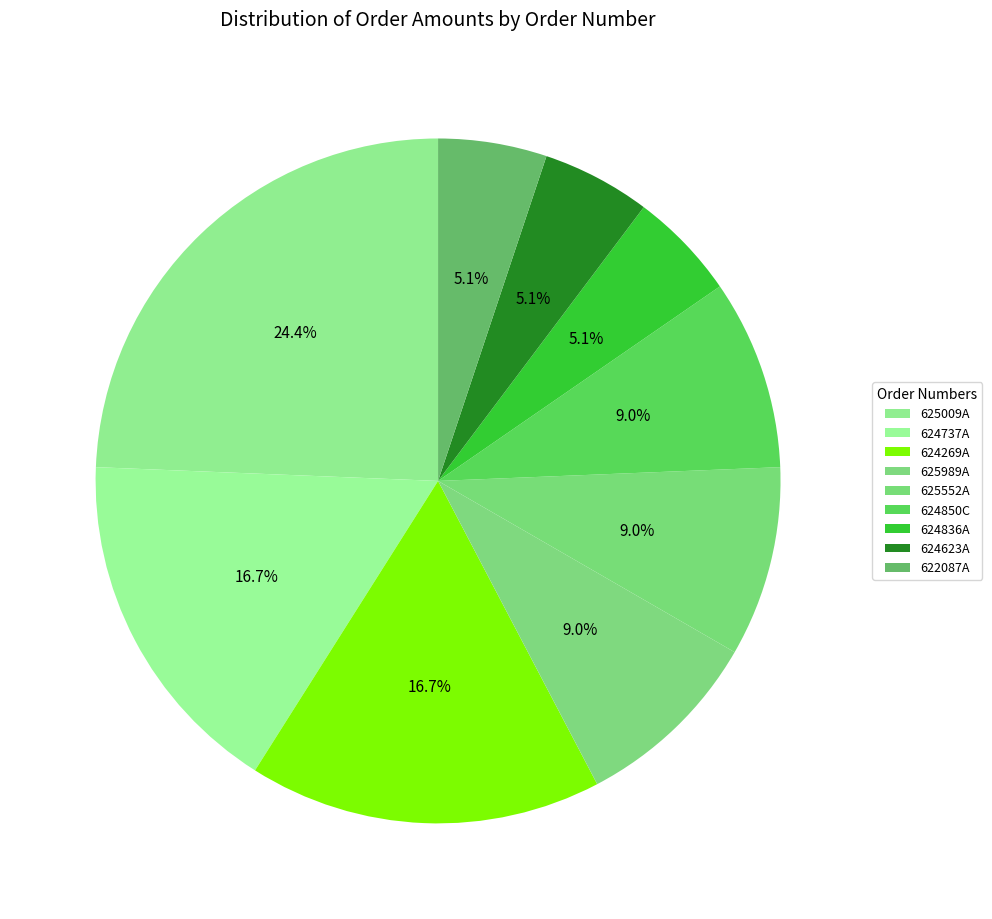

Count the number of slices in the pie.

9